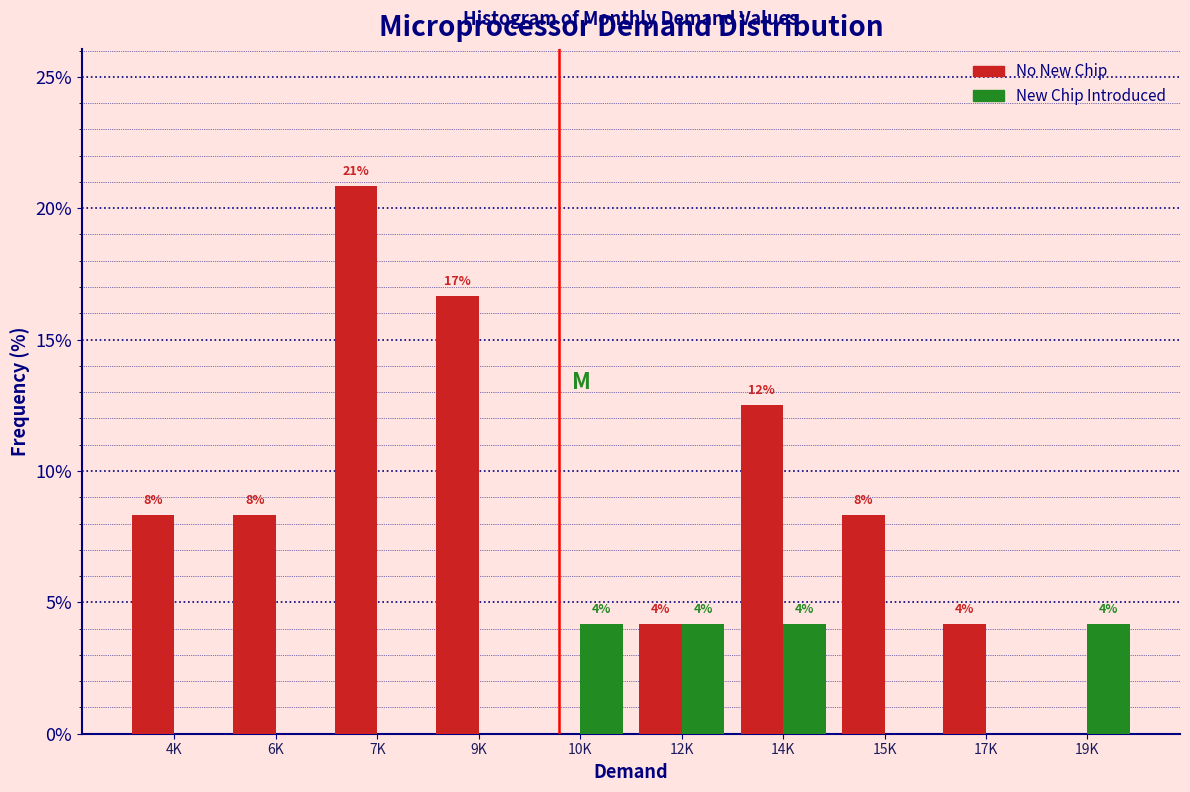

Are the bars horizontal?

No